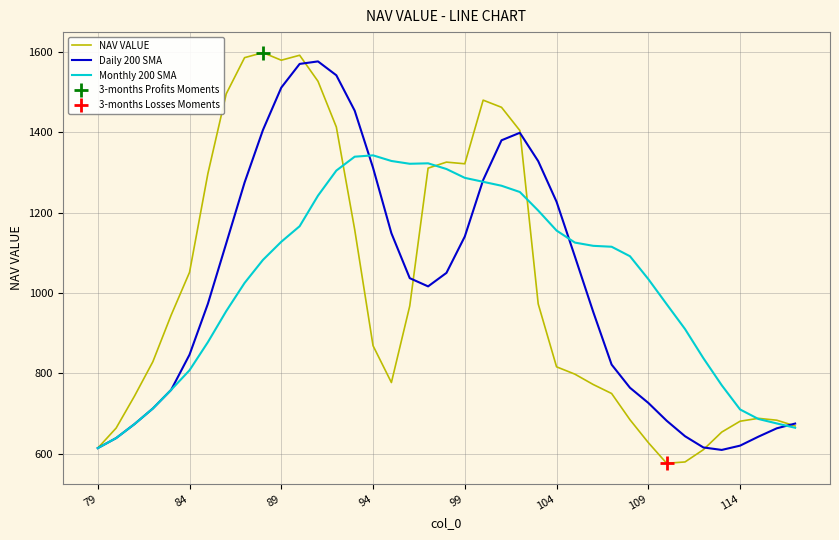

What is the highest value of the Monthly 200 SMA series?

1342.8